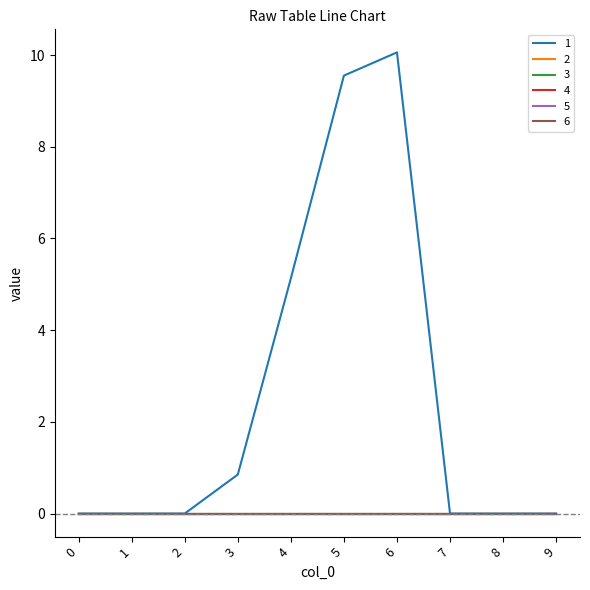

At which category is the sum across all series the highest?

6